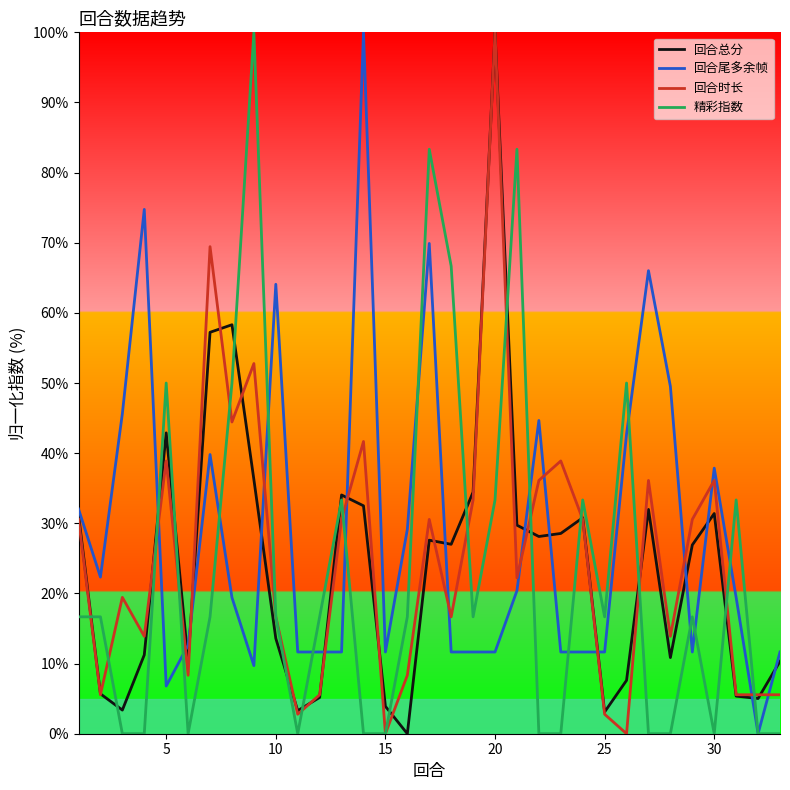

What is the highest value of the 回合总分 series?

100.0